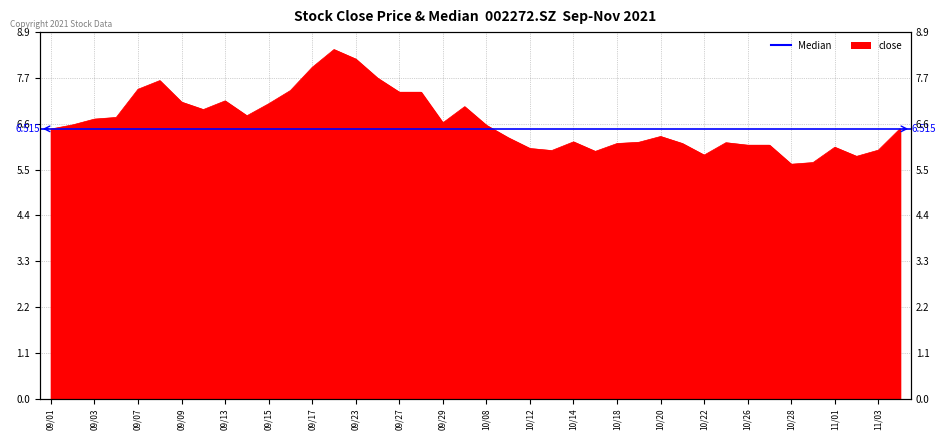

True or false: the data shows 13.2 at 2021/09/08.

False